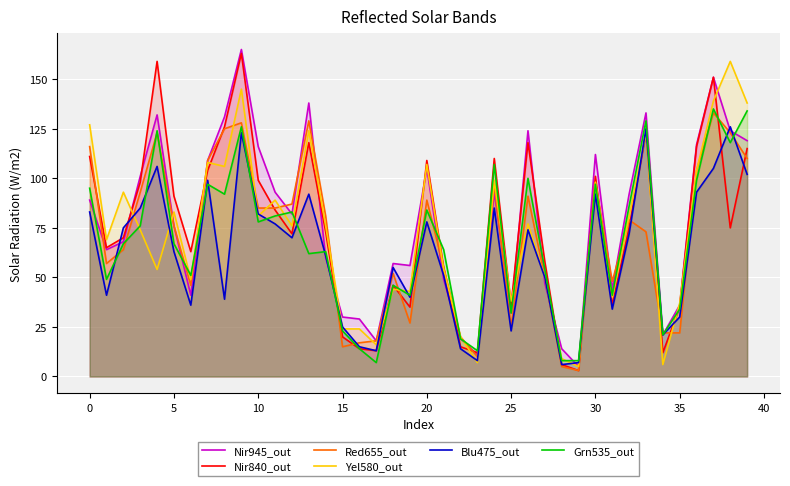

How many lines are shown in the chart?

6